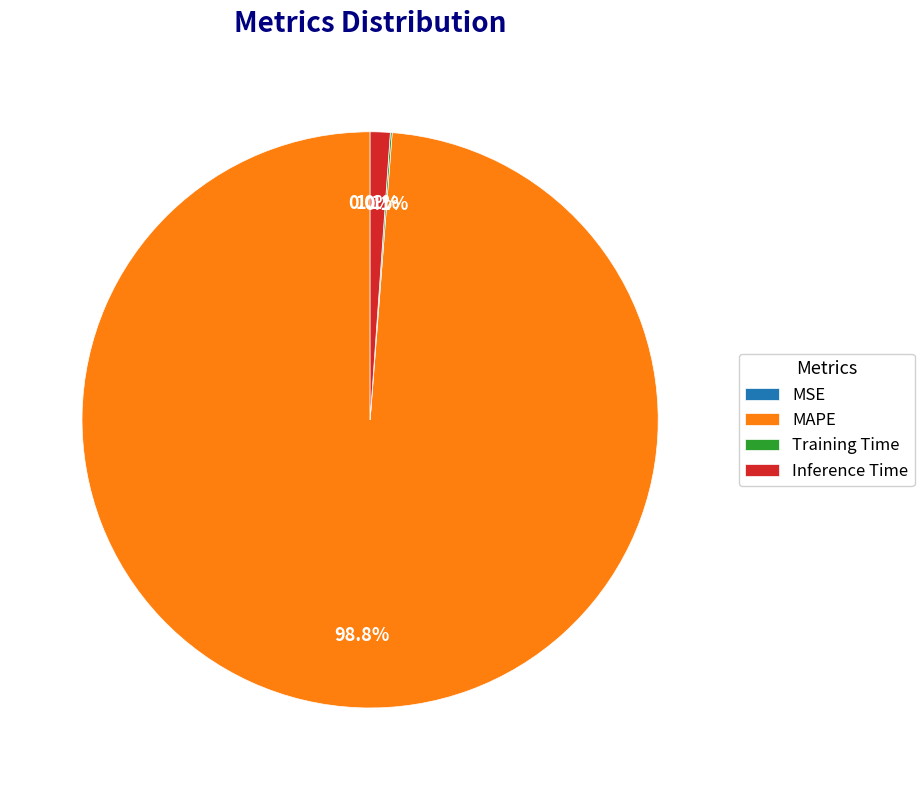

Between MAPE and Inference Time, which is larger?

MAPE